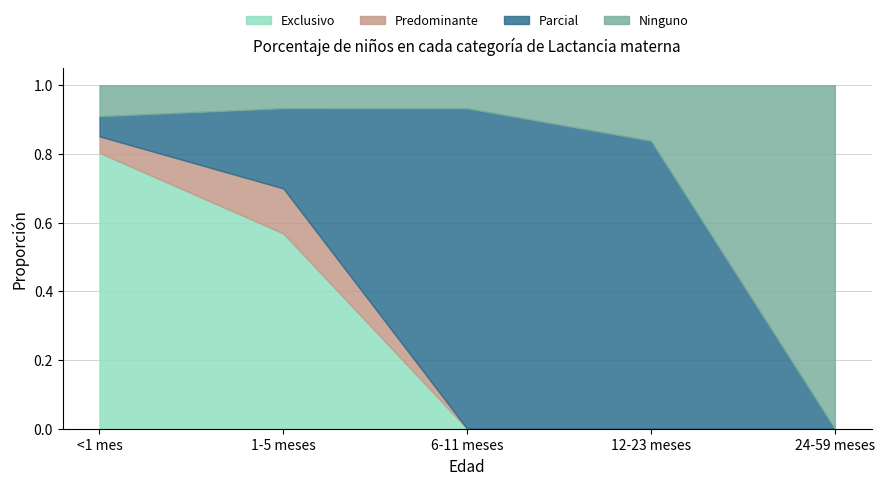

Which series has the largest range (max minus min)?

Ninguno